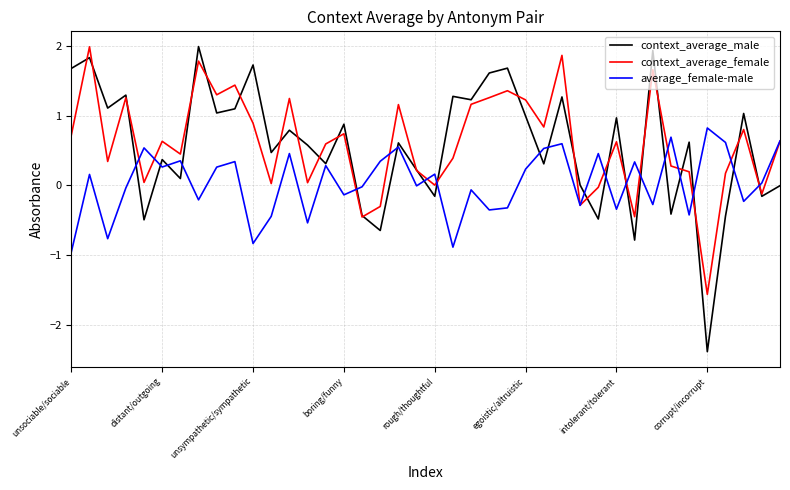

What is the maximum value for average_female-male?

0.8